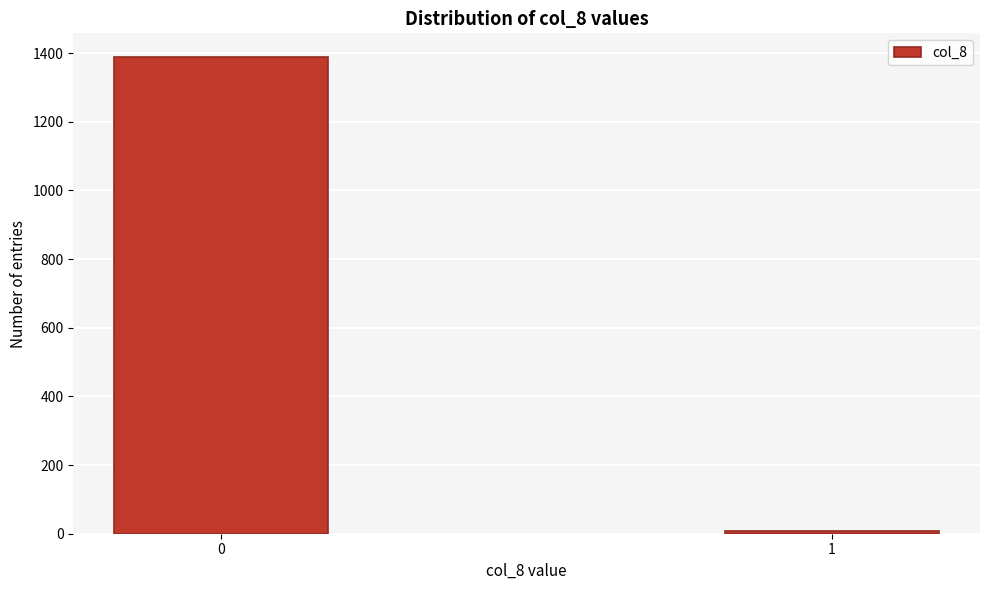

Reading right to left, list all the values displayed in this chart.

1=9	0=1388